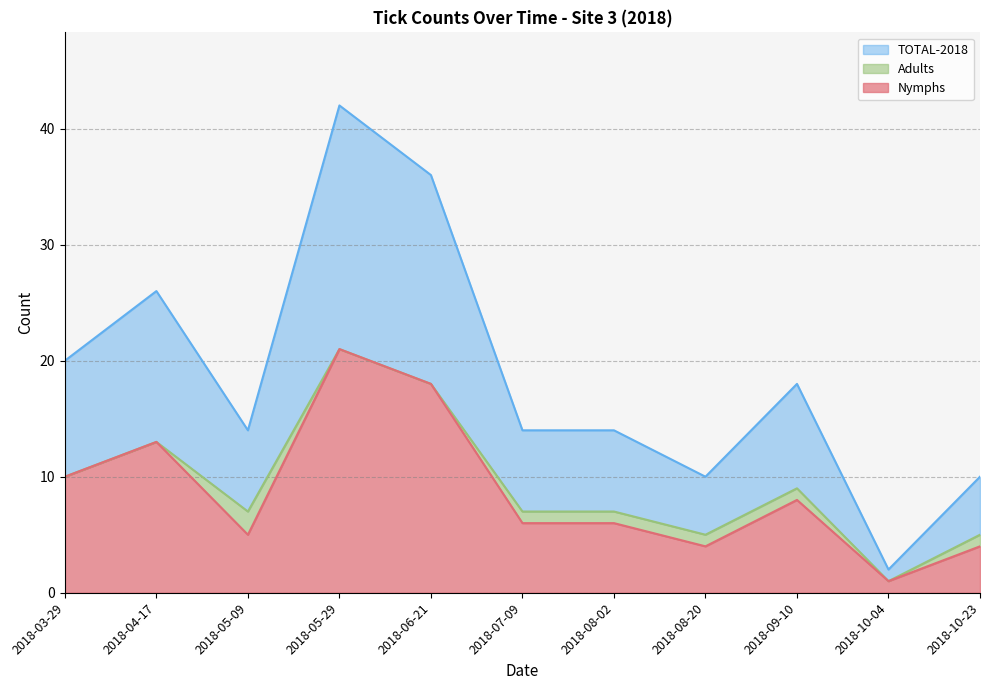

How many lines are shown in the chart?

3